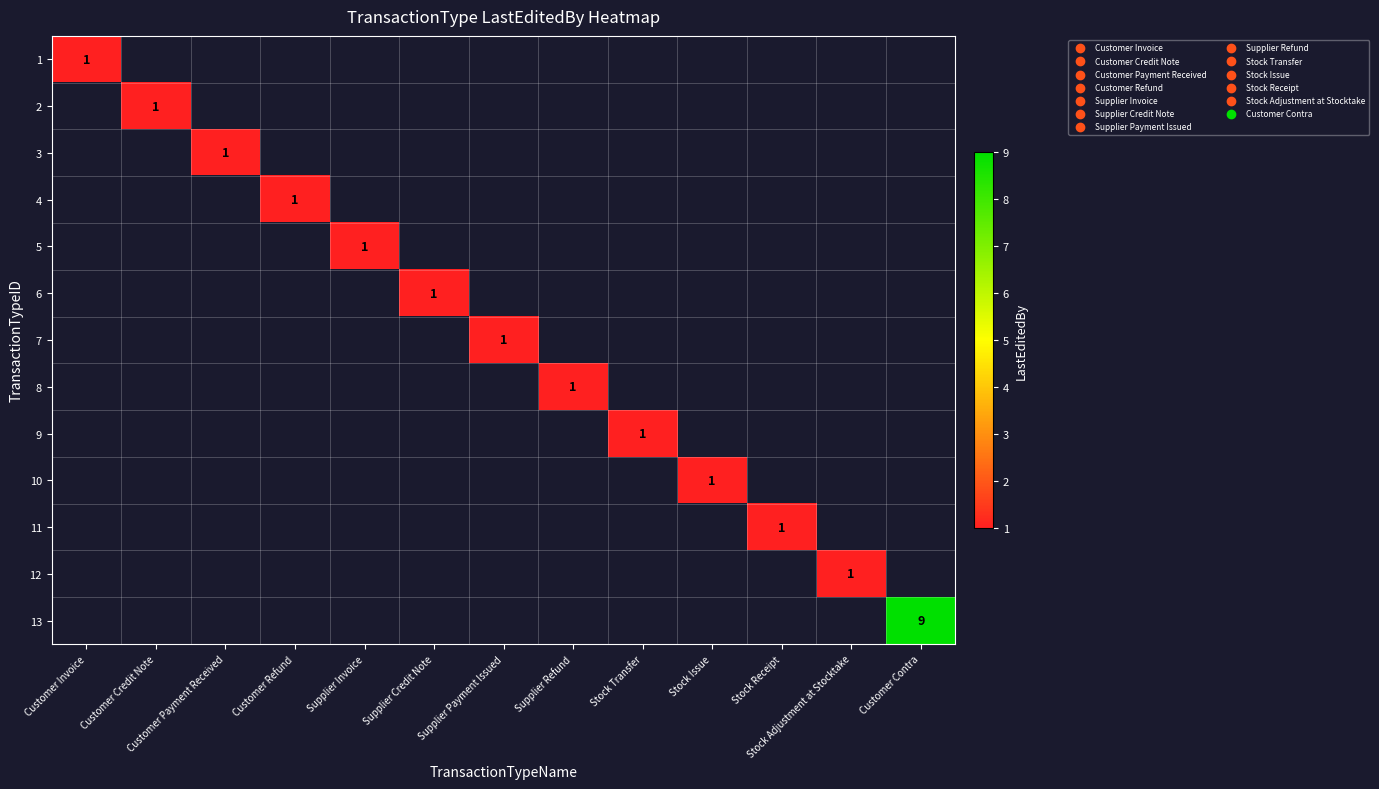

At Supplier Refund, list the series in order from smallest to largest.

1, 2, 3, 4, 5, 6, 7, 8, 9, 10, 11, 12, 13